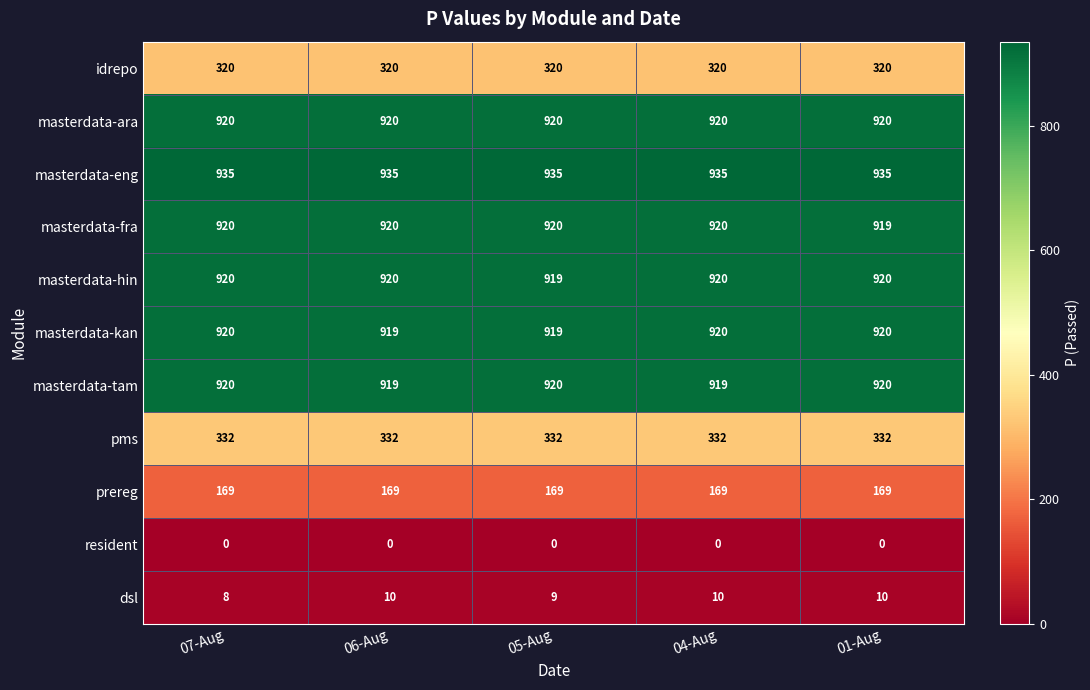

What is the difference between the highest and lowest values at 07-Aug?

935